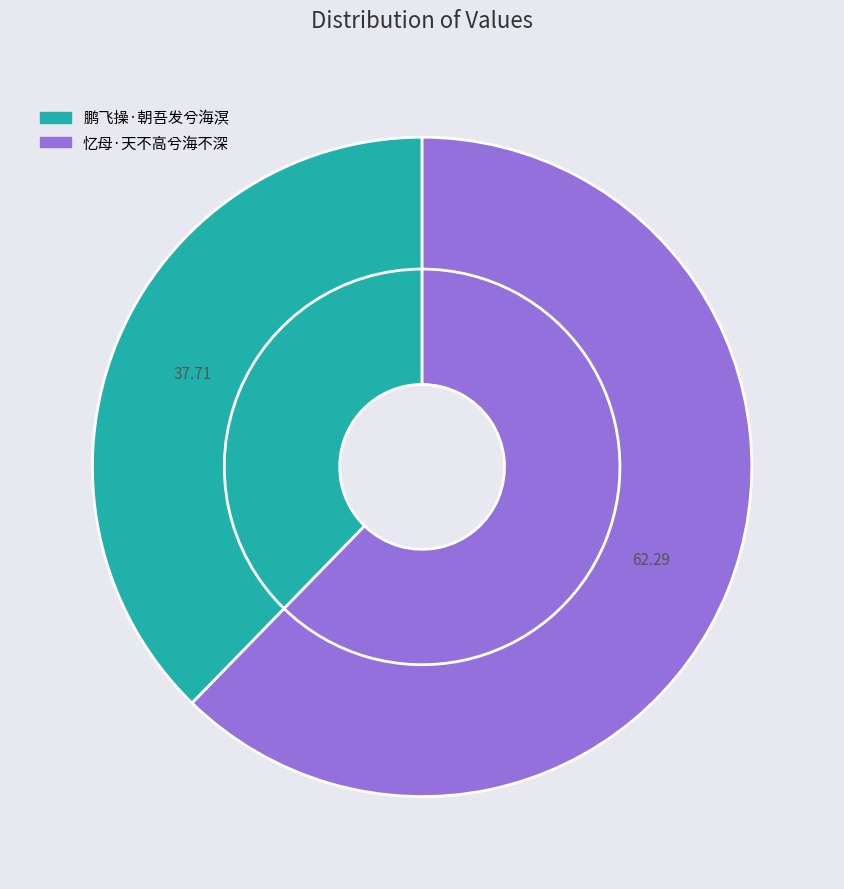

How many segments does this pie chart have?

2